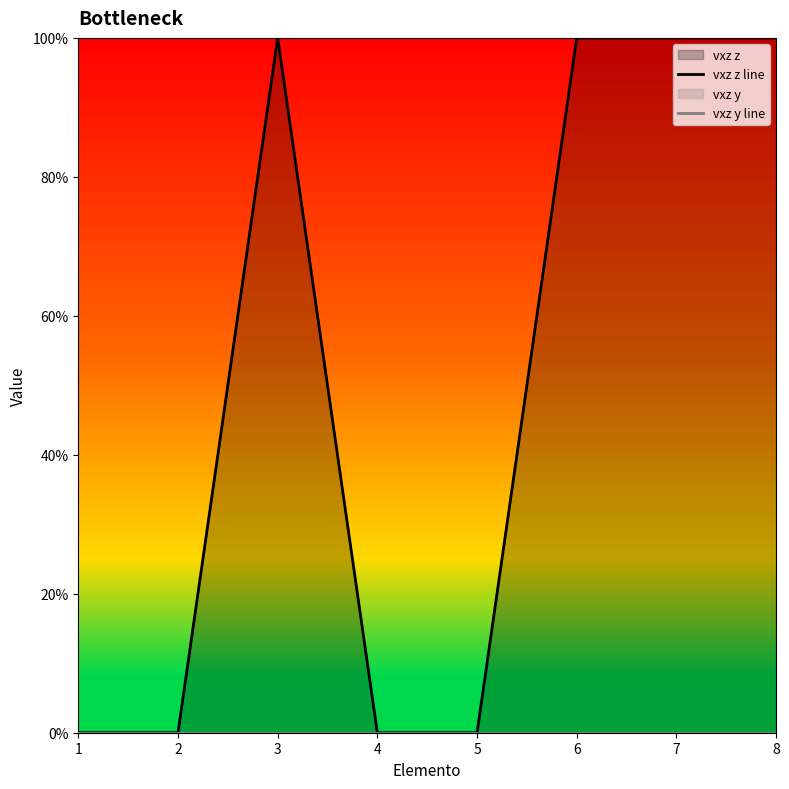

How many lines are shown in the chart?

2